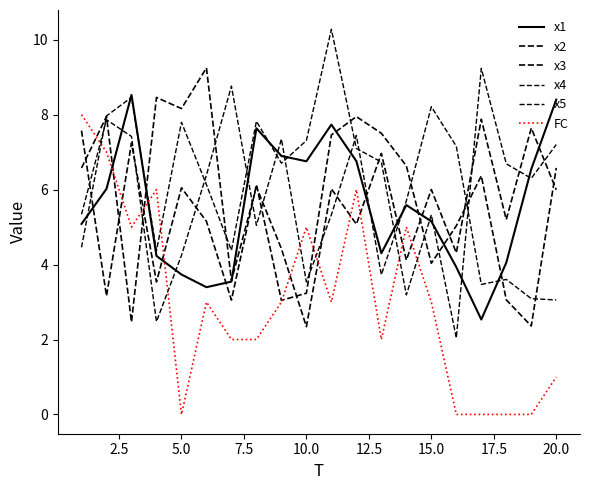

True or false: x3 and x4 intersect in this chart.

True